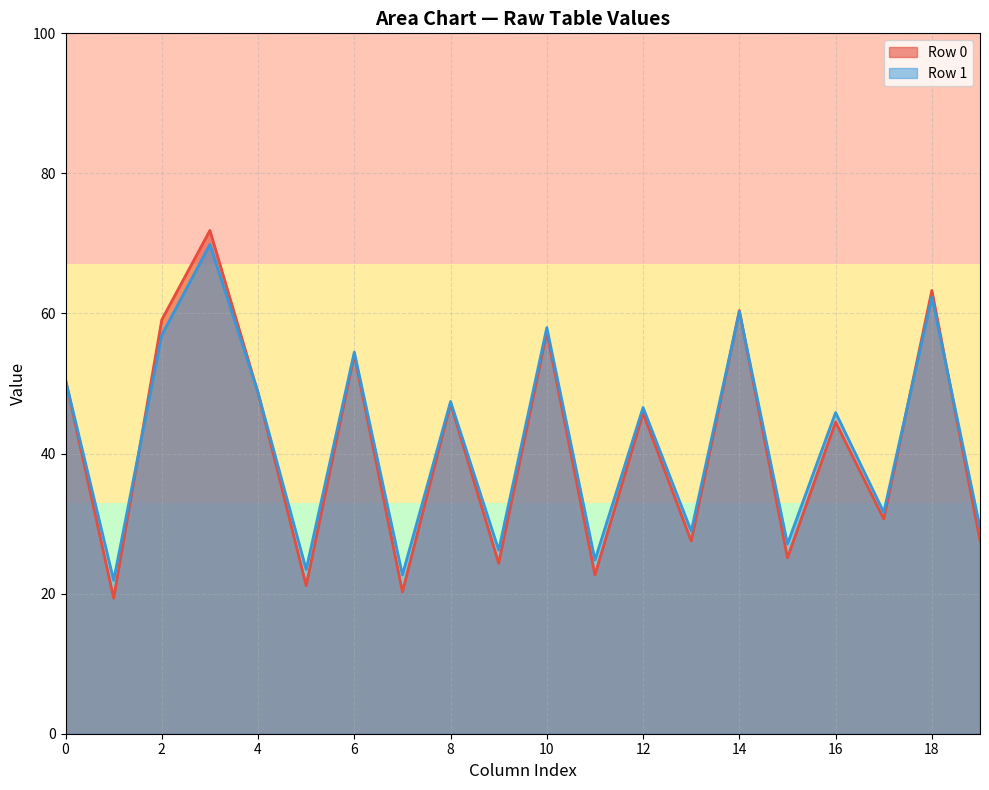

What is the difference between the highest and lowest values at 1?

47.9